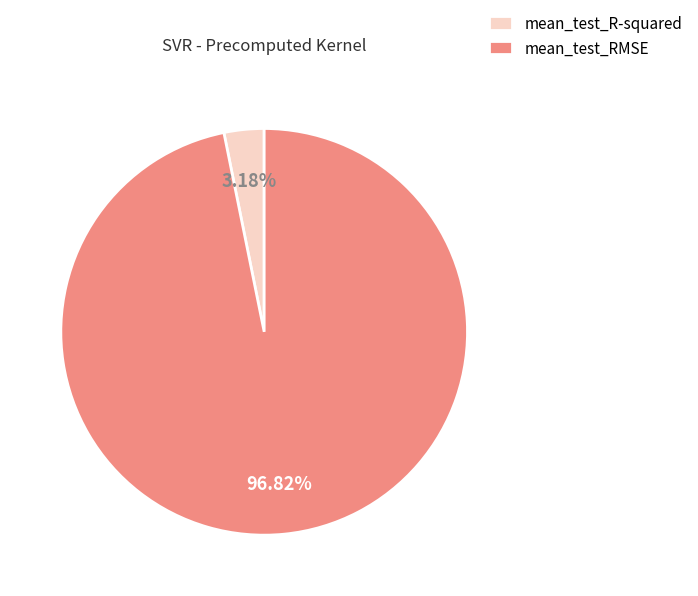

Does mean_test_R-squared account for over 50% of the chart?

No